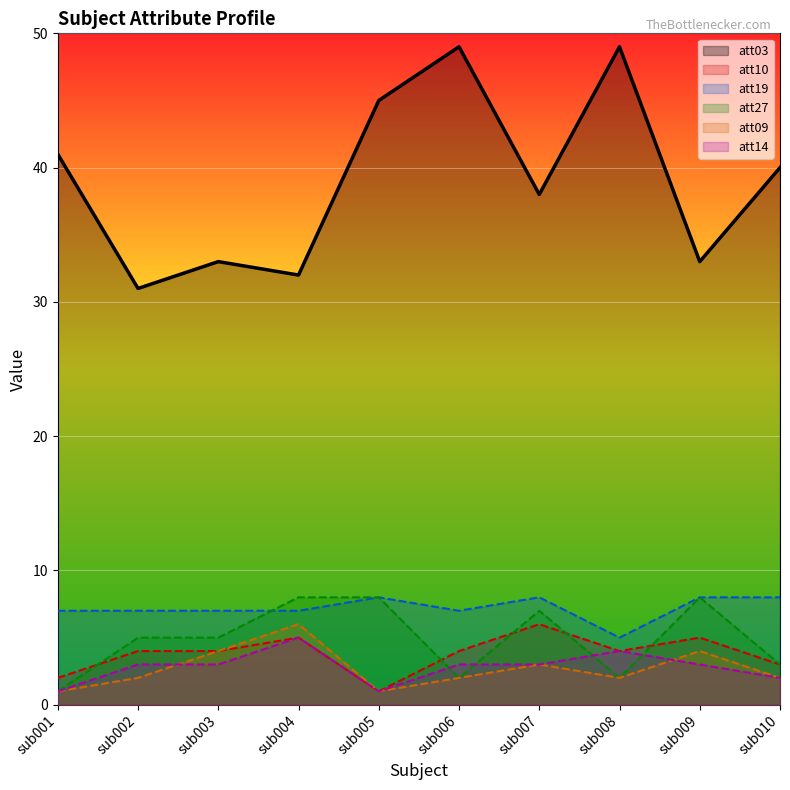

How many lines are shown in the chart?

6